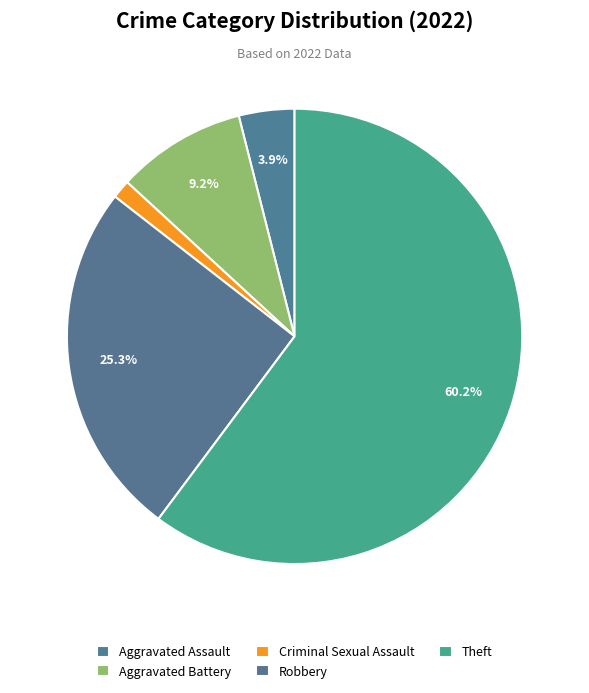

How many segments does this pie chart have?

5